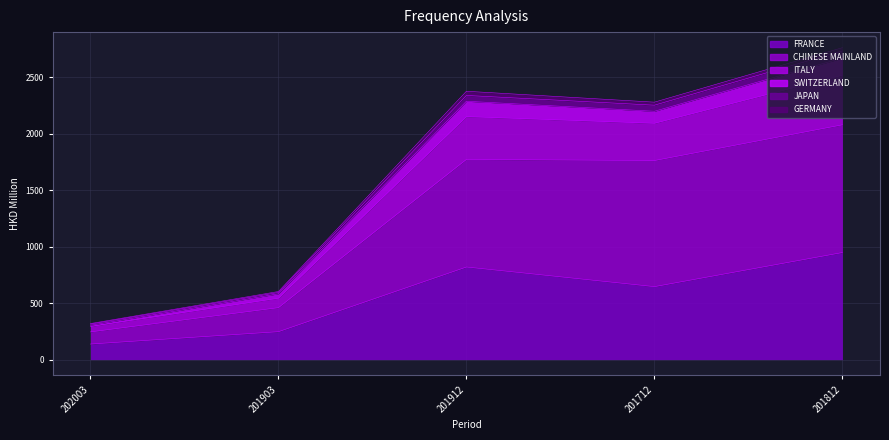

Where is ITALY nearest to the value 1540?

201712